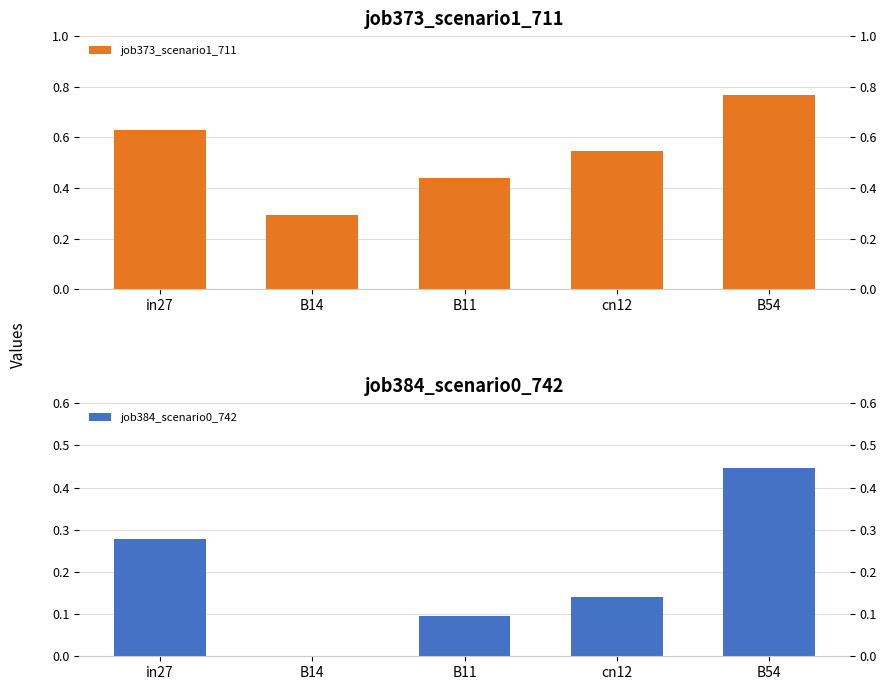

What is the total value across all series at cn12?

0.7